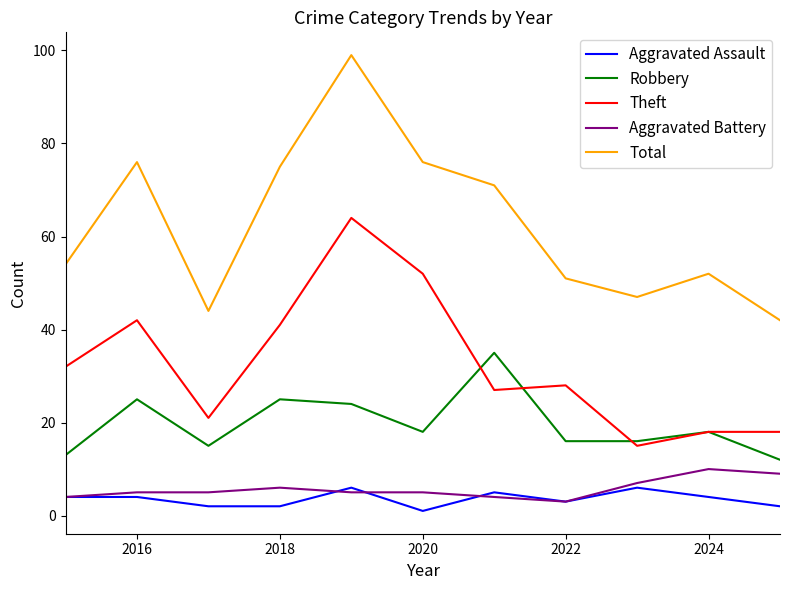

Reading left to right, list all the values displayed in this chart.

Aggravated Assault: 4	4	2	2	6	1	5	3	6	4	2
Robbery: 13	25	15	25	24	18	35	16	16	18	12
Theft: 32	42	21	41	64	52	27	28	15	18	18
Aggravated Battery: 4	5	5	6	5	5	4	3	7	10	9
Total: 54	76	44	75	99	76	71	51	47	52	42